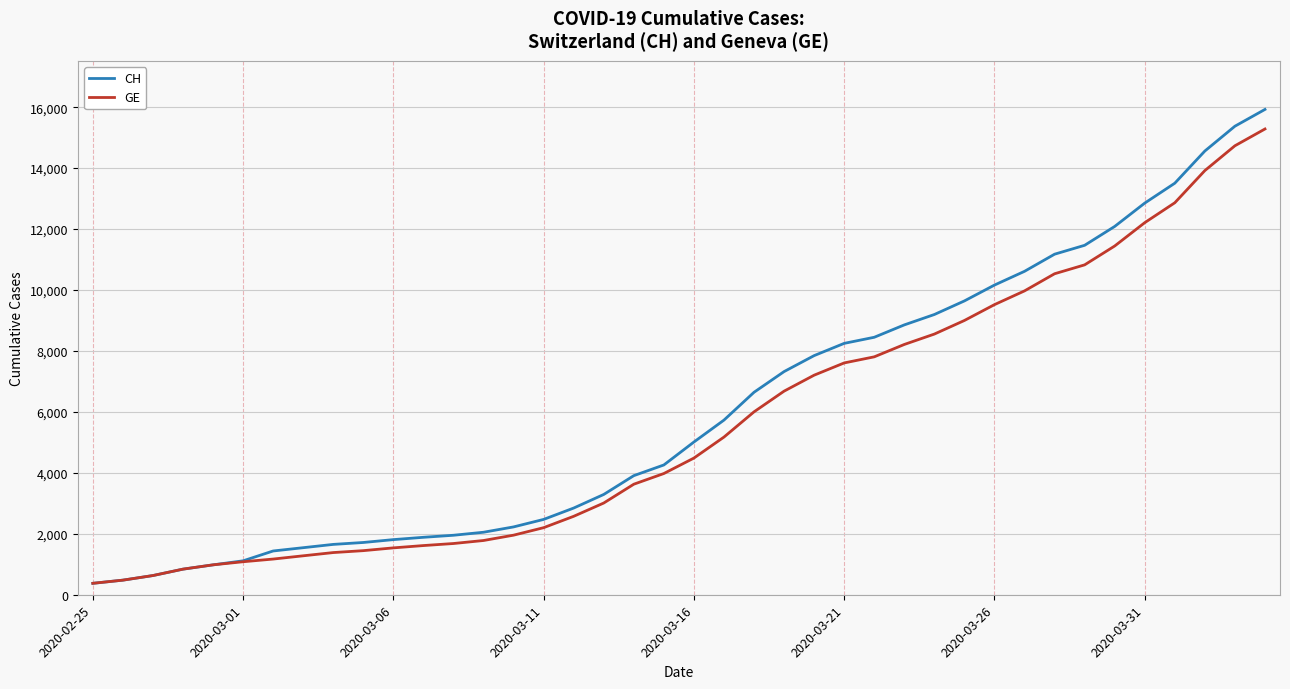

What is the average value of the CH series?

6053